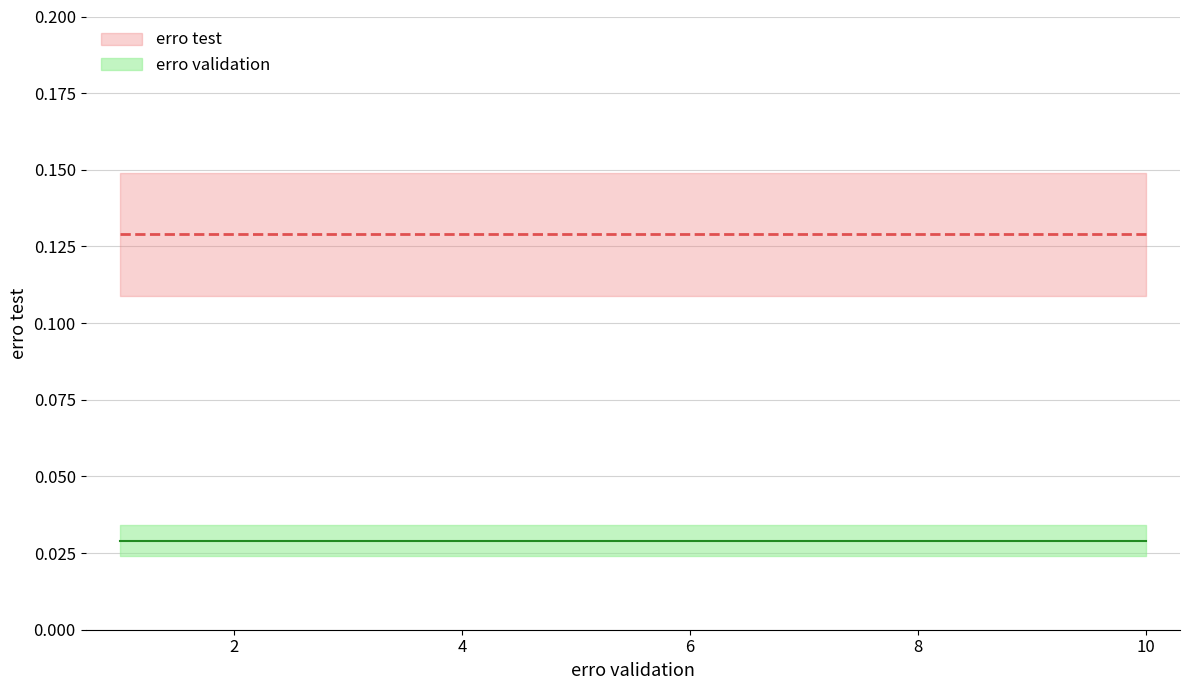

True or false: erro validation and erro test intersect in this chart.

False